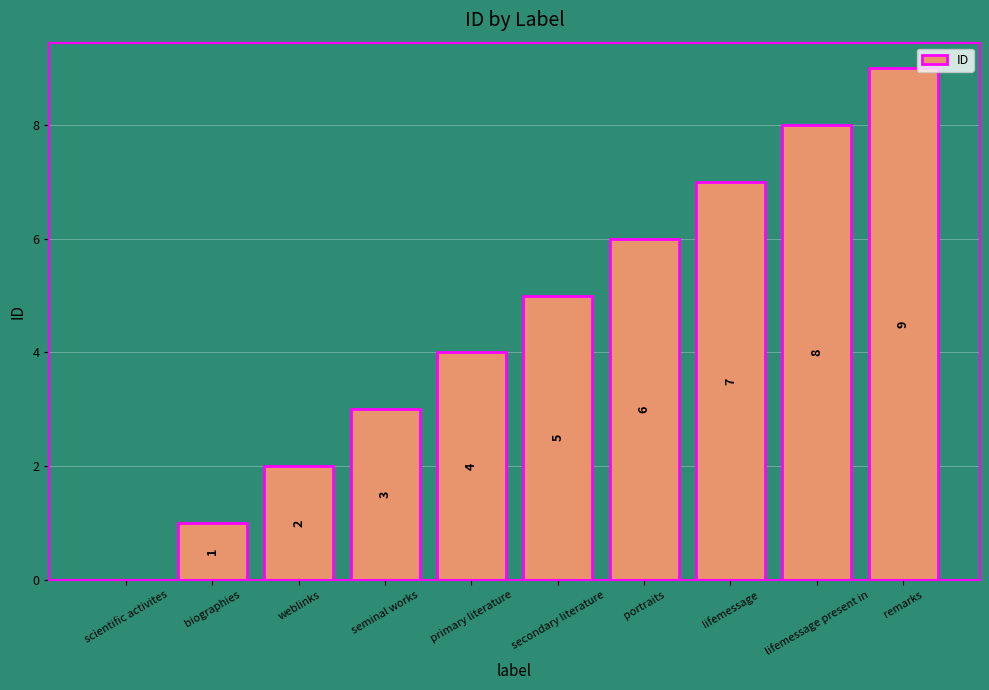

Reading right to left, transcribe all the data shown in this chart.

9	8	7	6	5	4	3	2	1	0